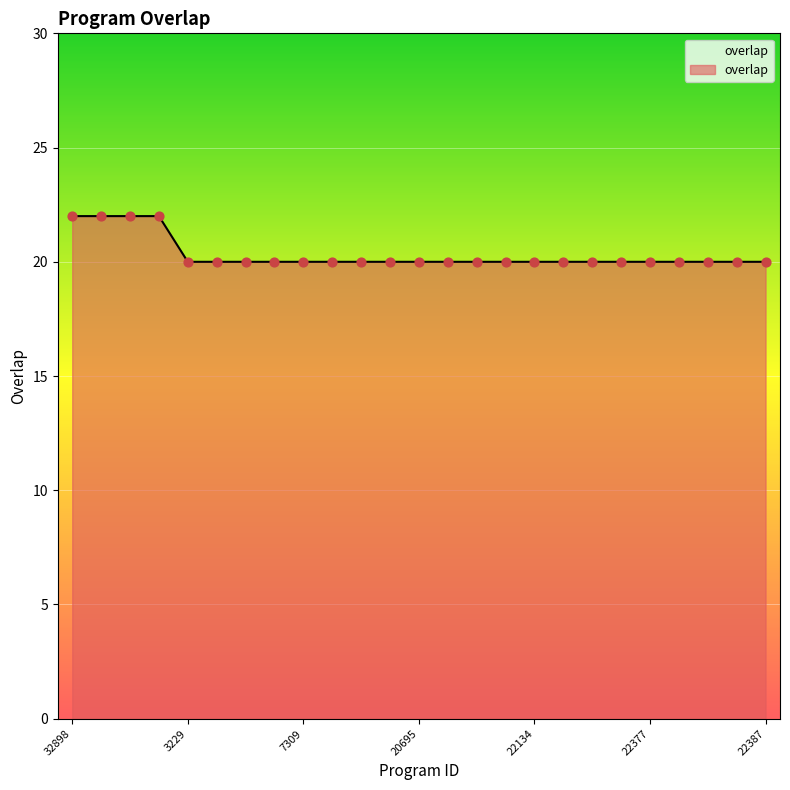

What is the smallest value displayed?

20